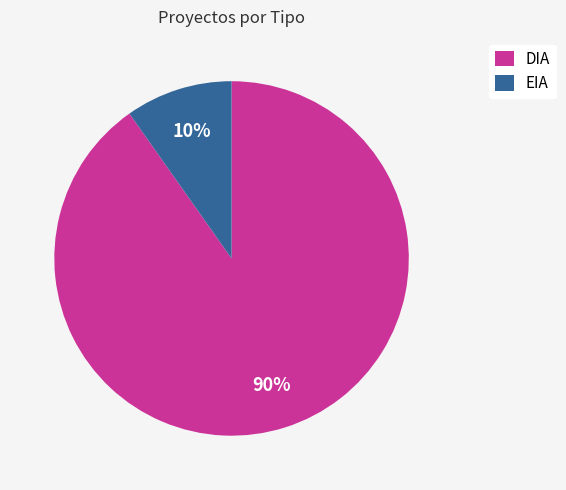

How many slices are in this pie chart?

2